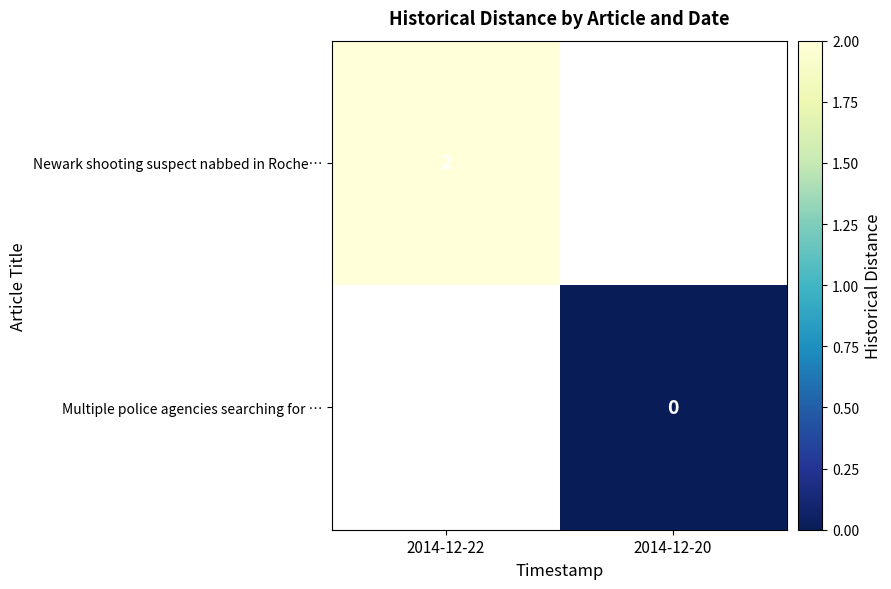

Is the value of Multiple police agencies searching for … at 2014-12-20 greater than the value of Newark shooting suspect nabbed in Roche… at 2014-12-22?

No